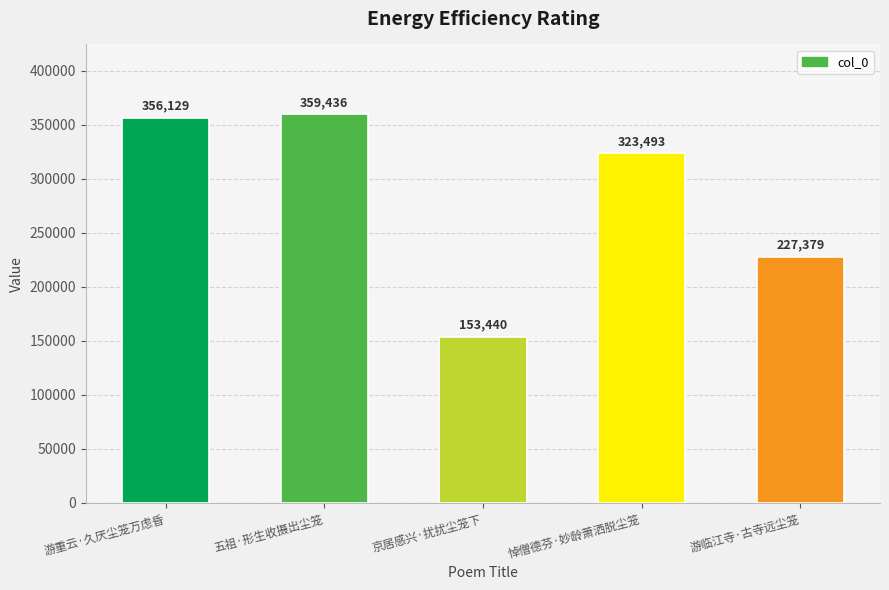

How many data points are less than 323493?

2